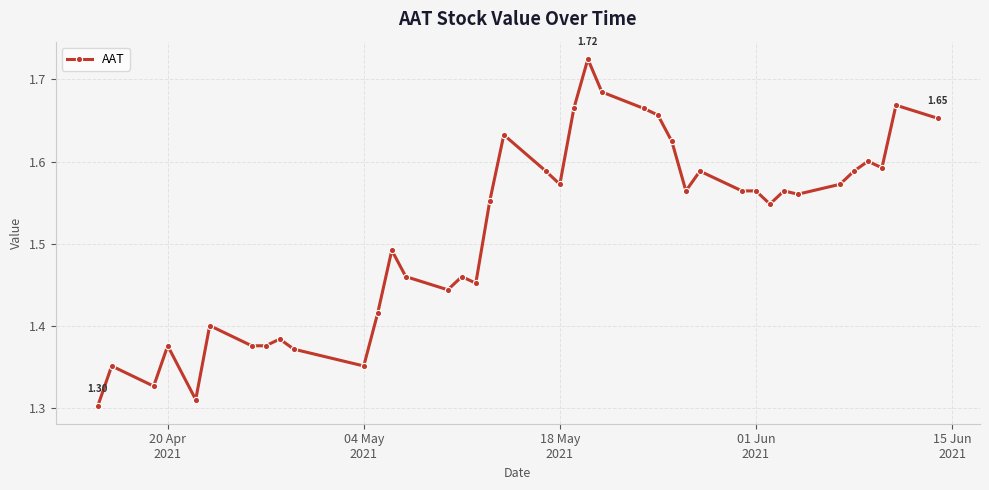

True or false: the data has more than 2 interior local peaks.

True